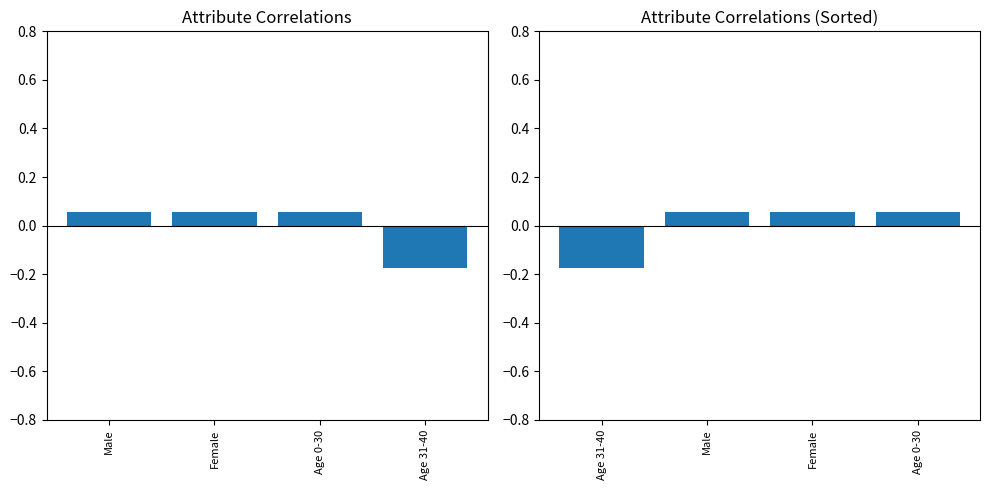

What is the label of the 2nd bar from the right?

Age 0-30